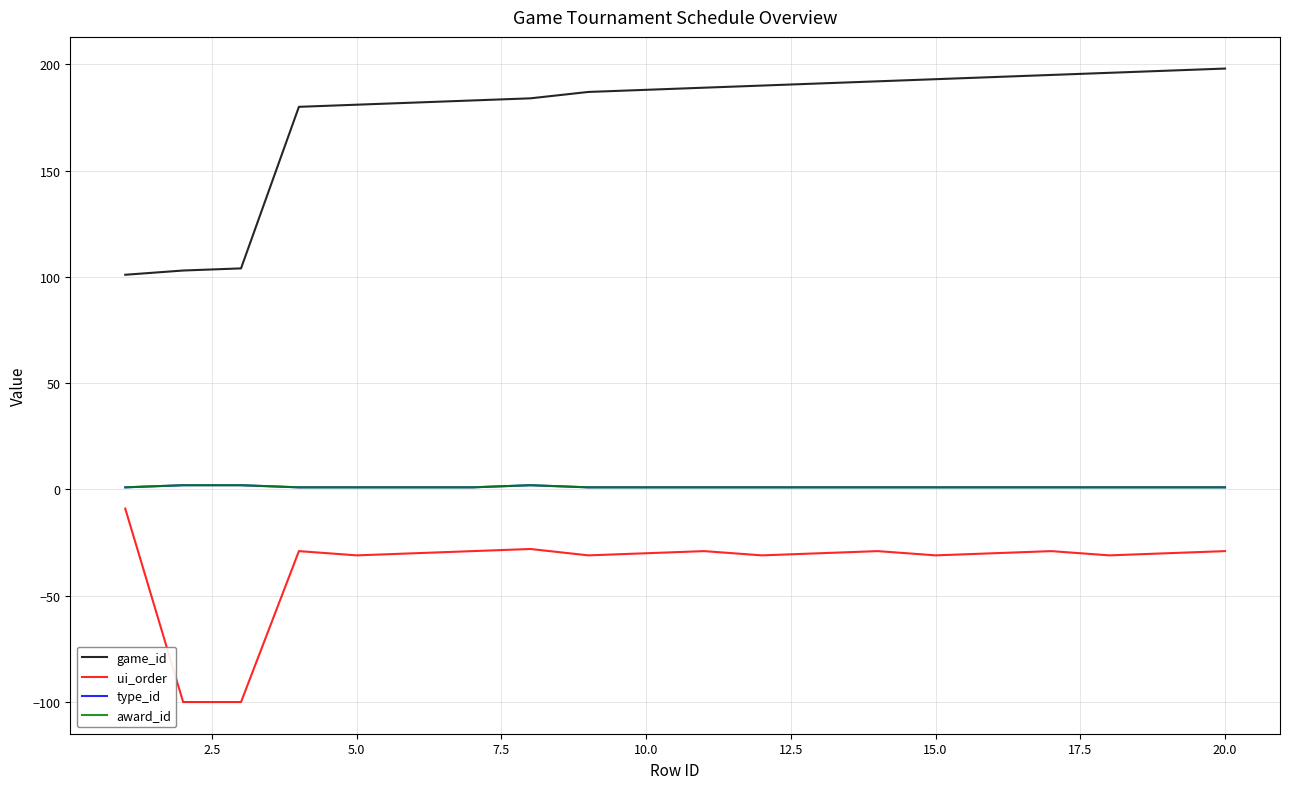

Reading left to right, what are all the values shown in this chart?

game_id: 101	103	104	180	181	182	183	184	187	188	189	190	191	192	193	194	195	196	197	198
ui_order: -9	-100	-100	-29	-31	-30	-29	-28	-31	-30	-29	-31	-30	-29	-31	-30	-29	-31	-30	-29
type_id: 1	2	2	1	1	1	1	2	1	1	1	1	1	1	1	1	1	1	1	1
award_id: 1	2	2	1	1	1	1	2	1	1	1	1	1	1	1	1	1	1	1	1